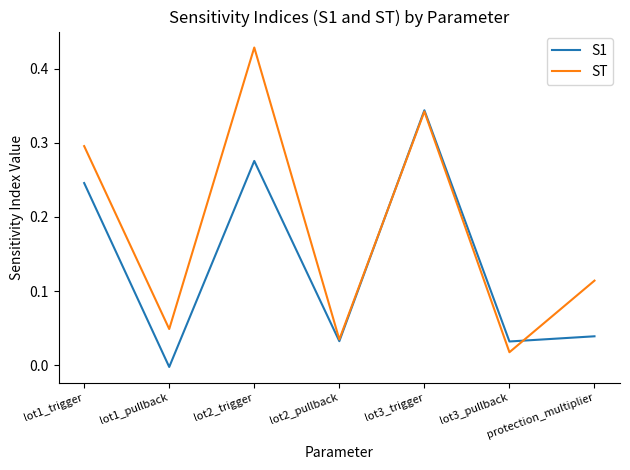

Where does the S1 series first go above 0?

lot1_trigger